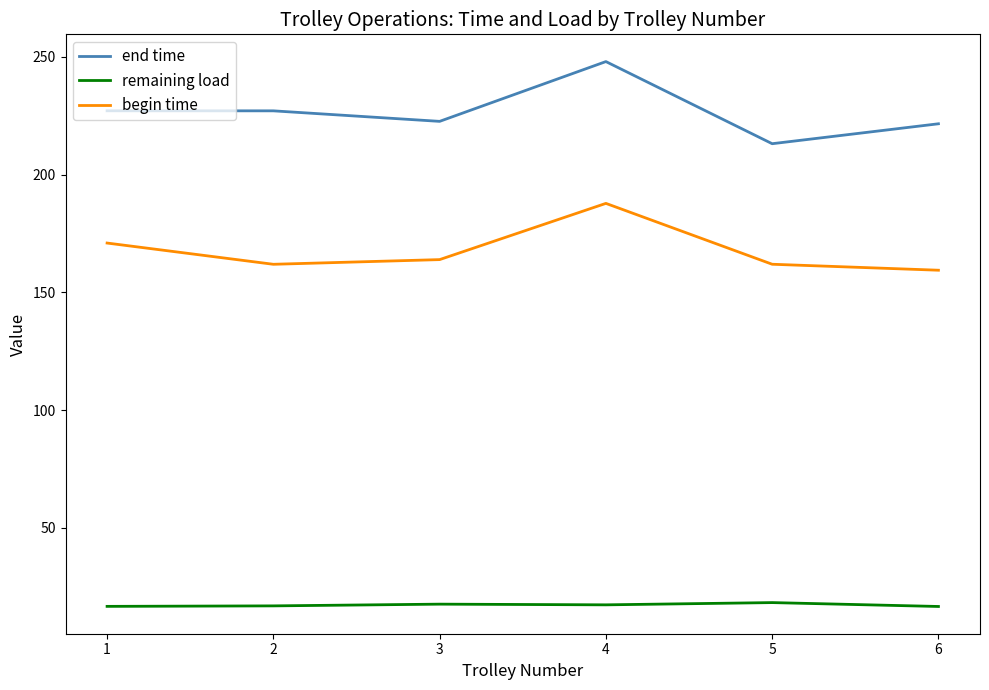

How many lines are shown in the chart?

3